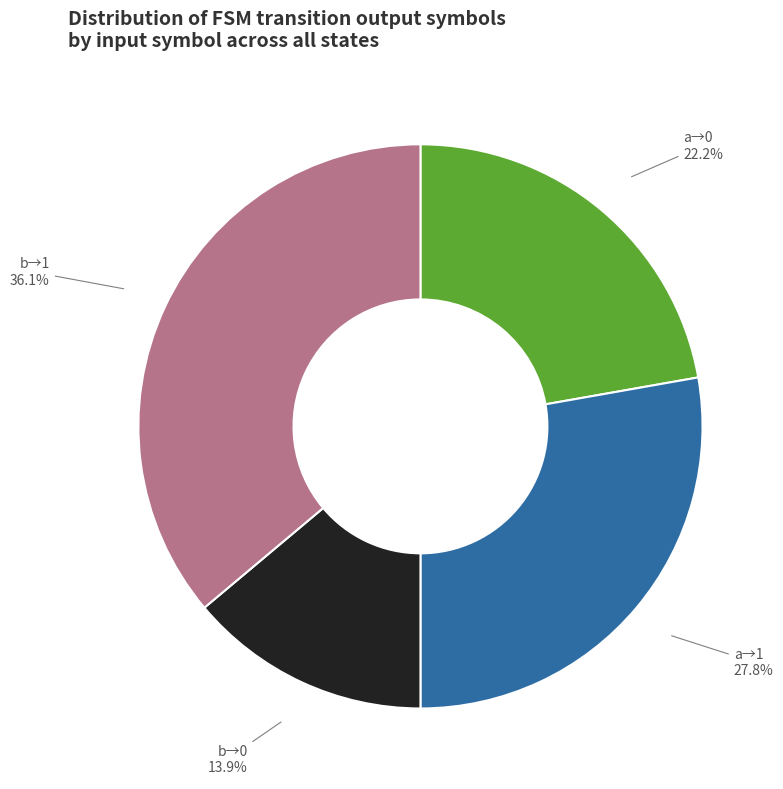

Count the number of slices in the pie.

4